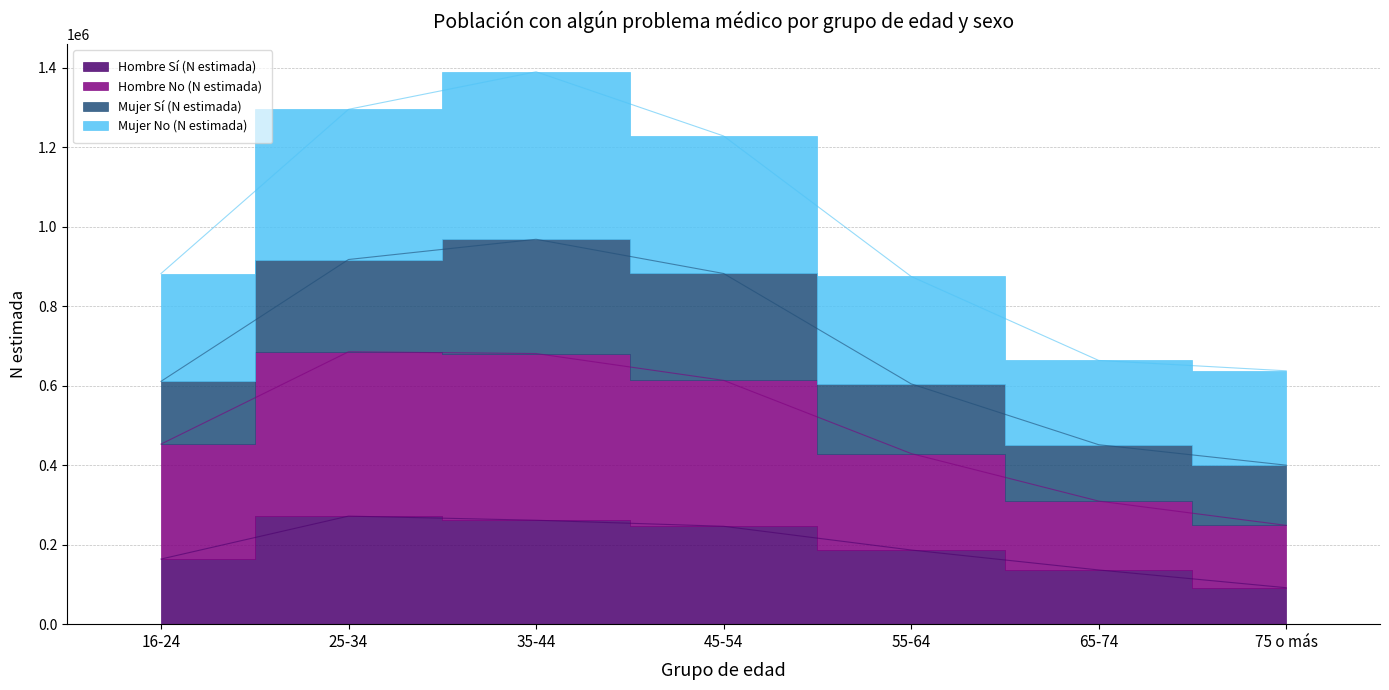

Count the number of categories in the chart.

7